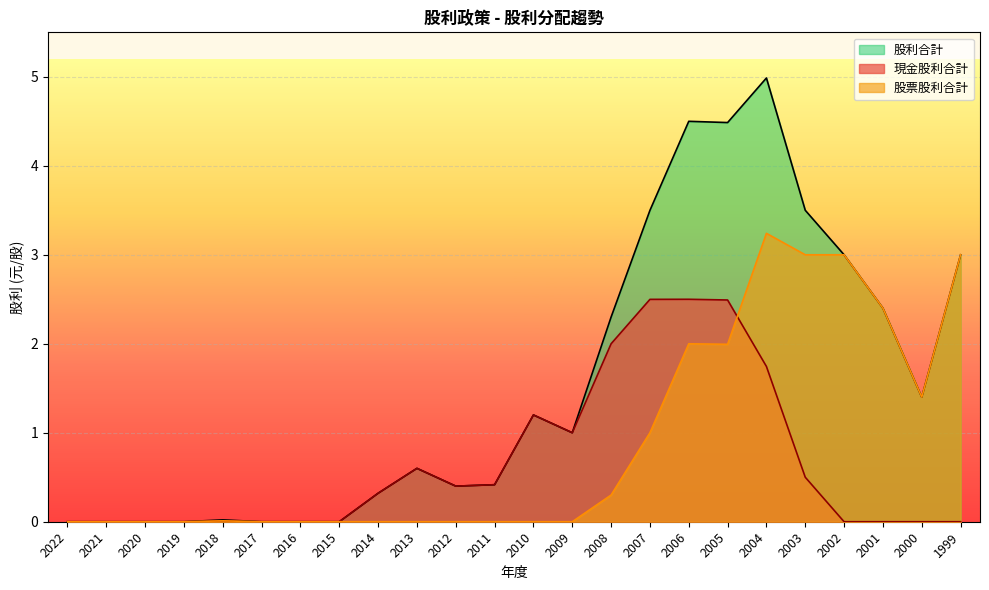

After their last crossing, which series has the higher values: 現金股利合計 or 股票股利合計?

股票股利合計